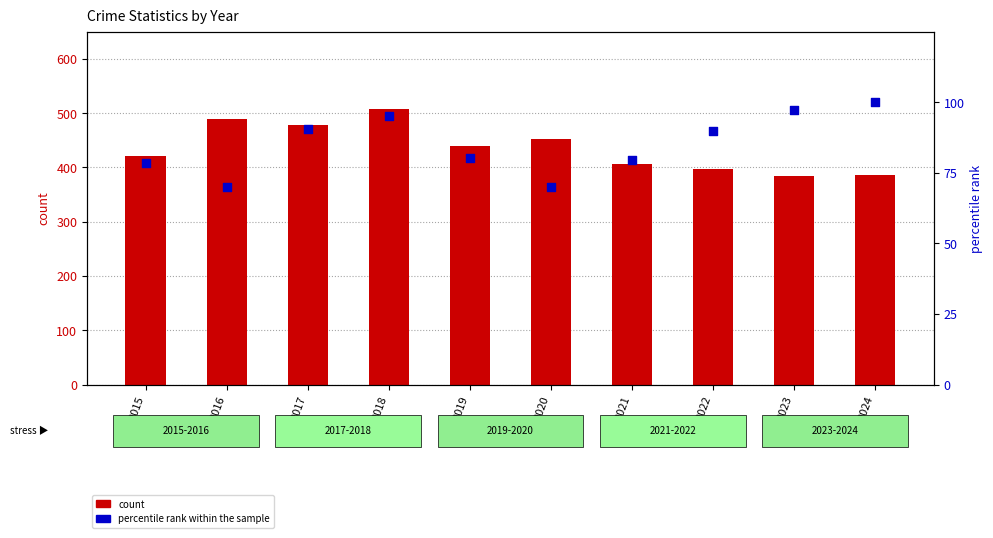

Is the value of count at 2016 greater than the value of percentile rank within the sample at 2023?

Yes